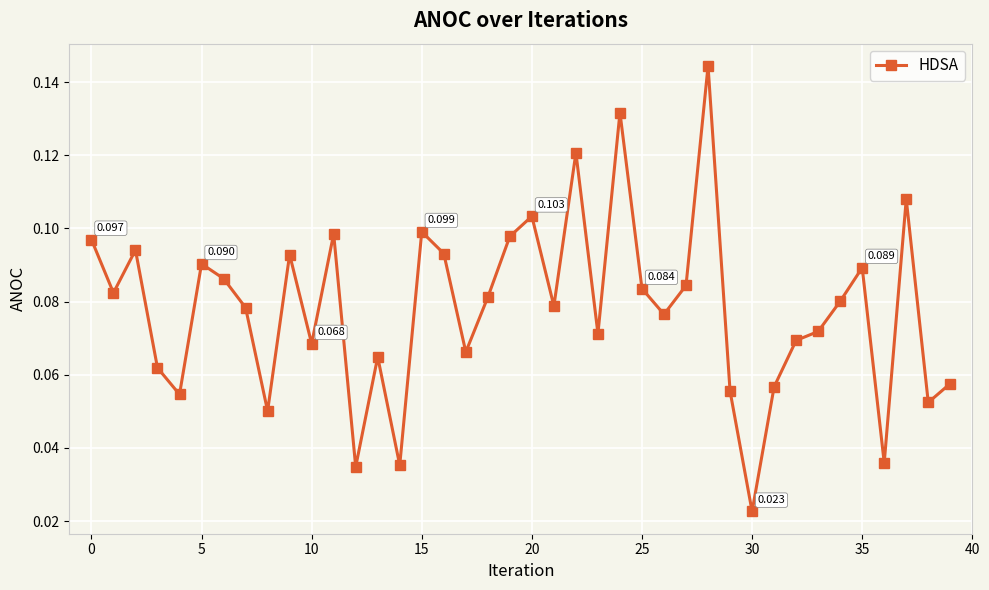

Is this an area chart (filled region under the line)?

No